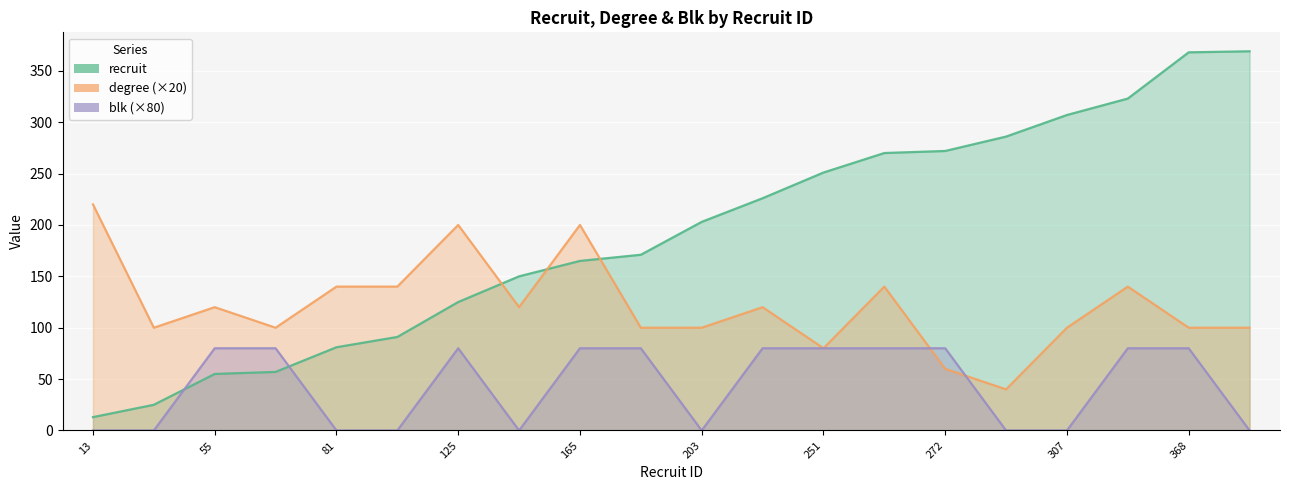

In blk (×80), how many points are higher than both neighbors (excluding endpoints)?

1